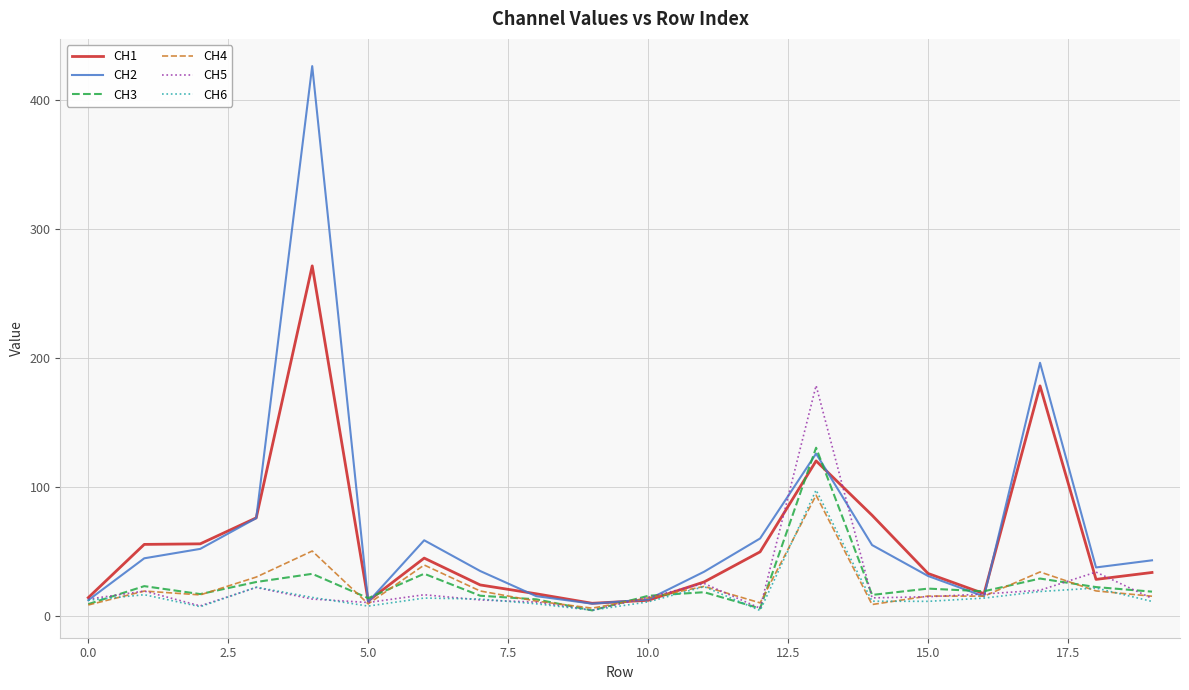

What is the maximum value for CH2?

426.7